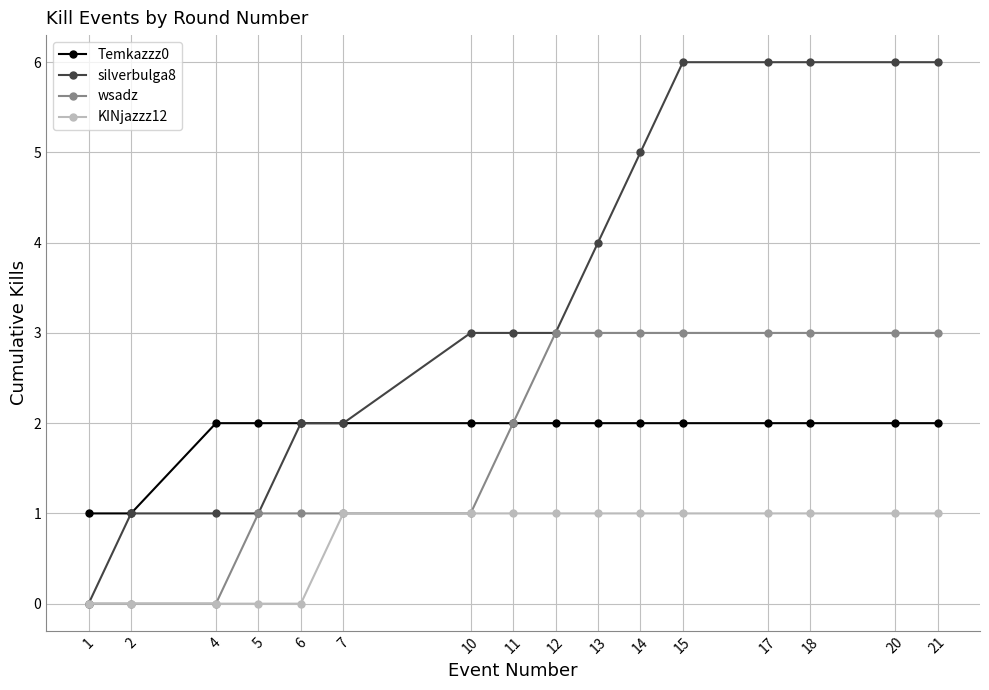

List the series in order of their peak value, highest first.

silverbulga8, wsadz, Temkazzz0, KINjazzz12